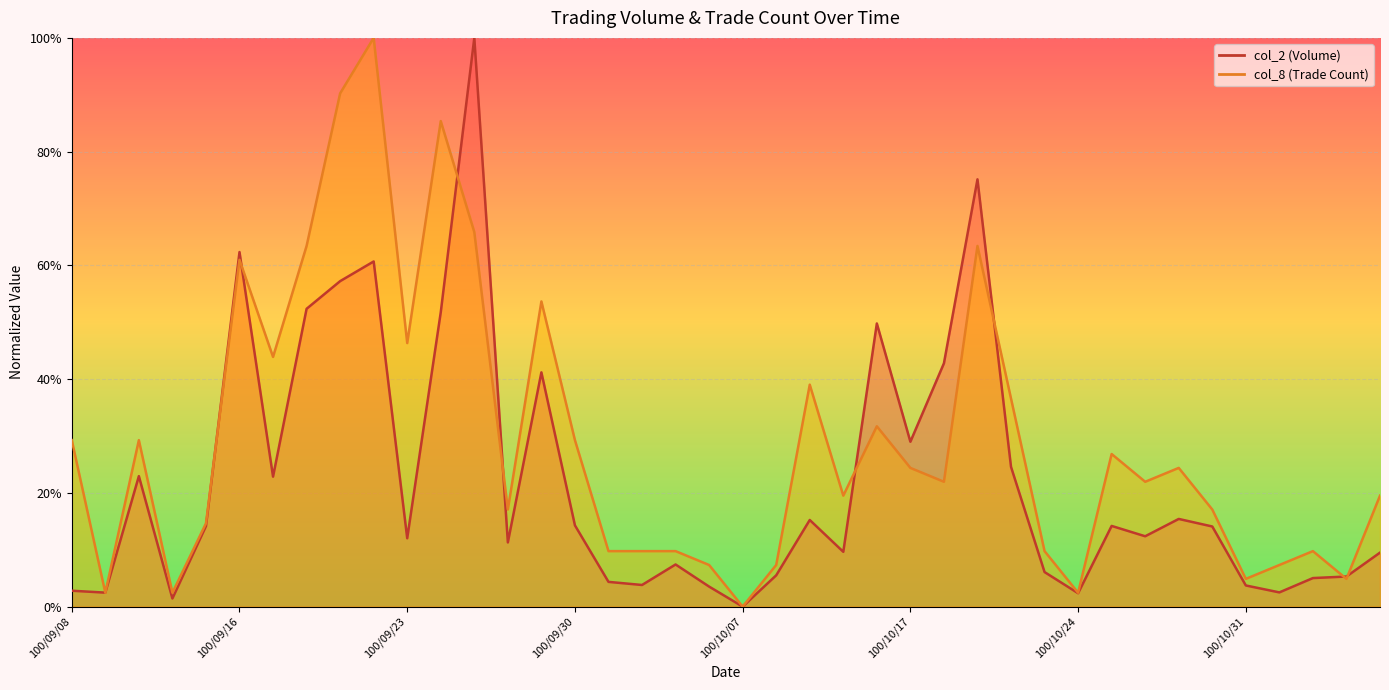

What are all the series names shown in the legend?

col_2, col_8